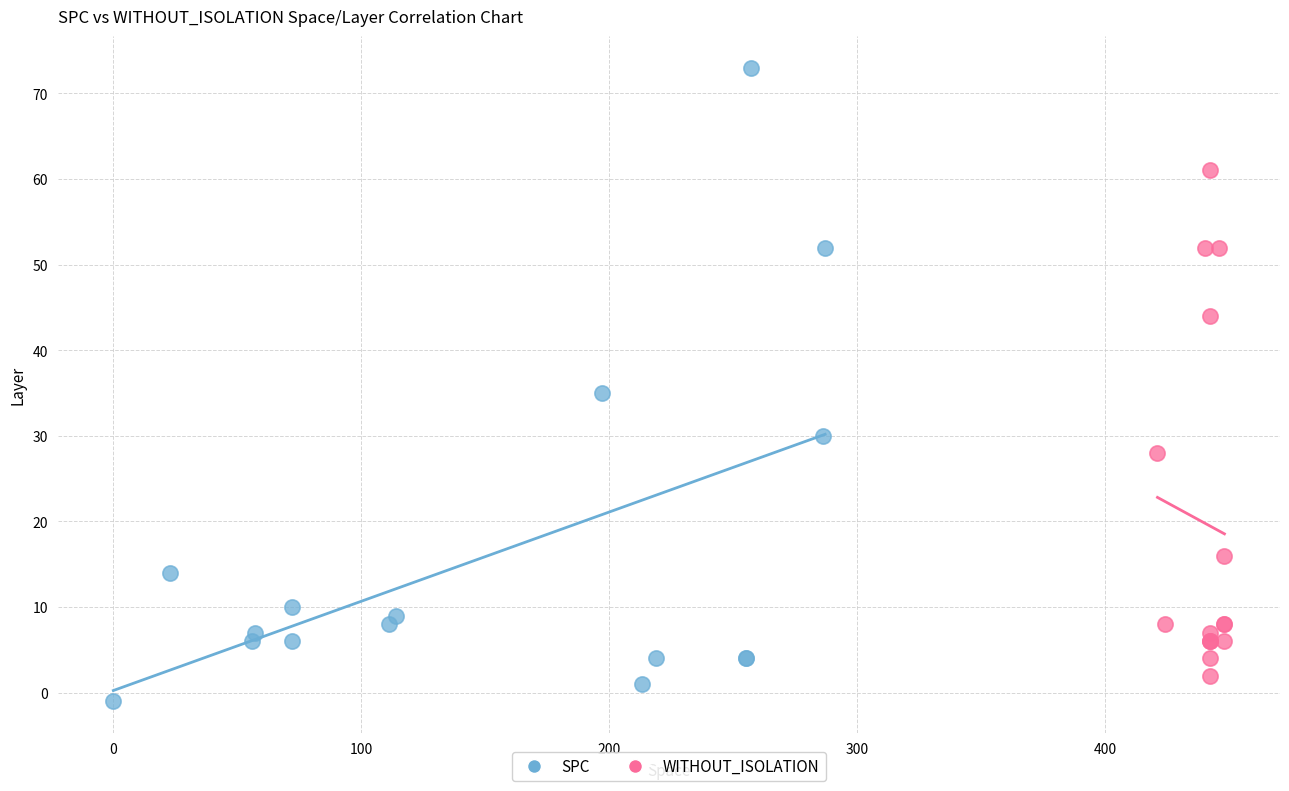

Which series has the widest spread of Y values?

SPC